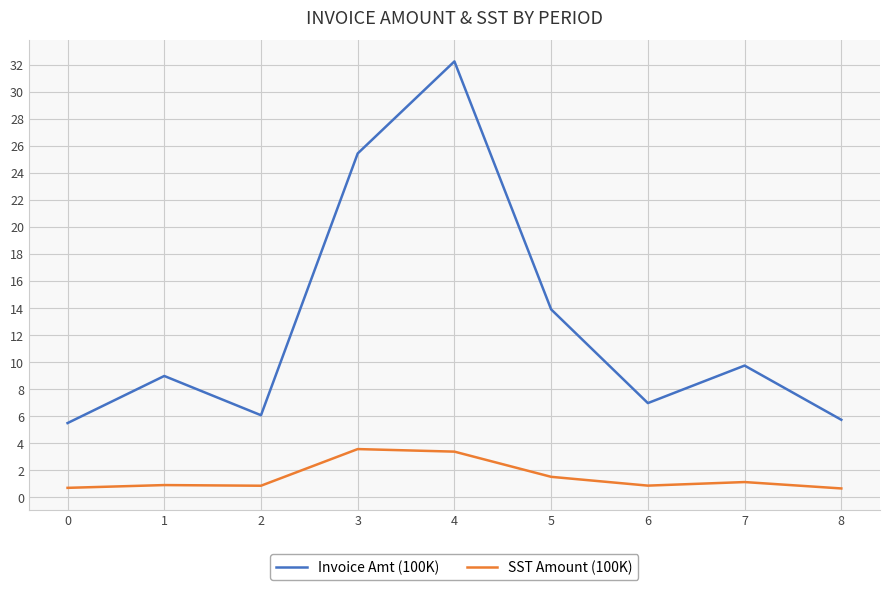

What is the total value across all series at 6?

7.8